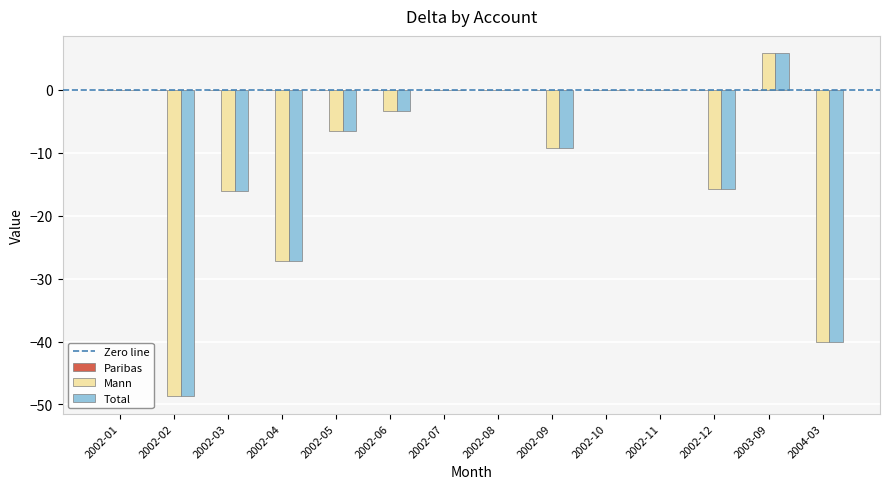

True or false: Mann has a value of 0.0 at 2002-01.

True